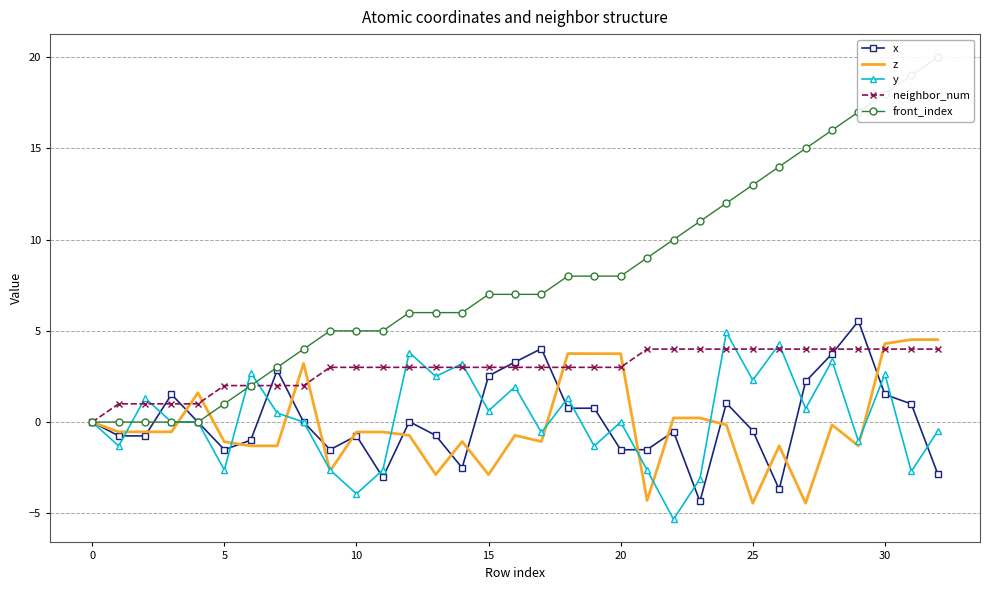

What is the approximate value of neighbor_num at 13?

3.0